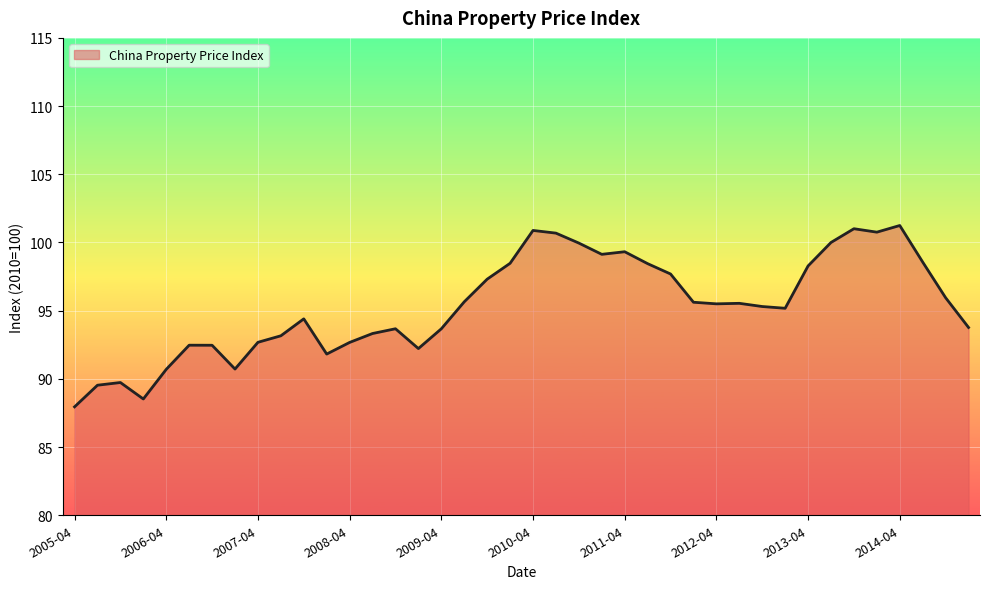

How many lines are shown in the chart?

1